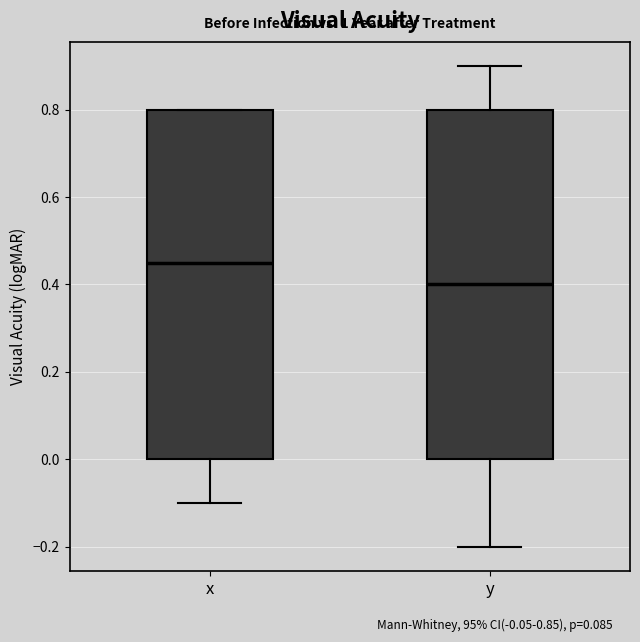

Reading left to right, transcribe this box plot: for each box, give where its median line is, the range the box spans, and where its two whiskers end, as read against the y-axis. The values are not printed on the chart, so give them approximately, as read against the axis.

x: median 0.46, box 0.00 to 0.80, whiskers -0.10 to 0.80
y: median 0.40, box 0.00 to 0.80, whiskers -0.20 to 0.90